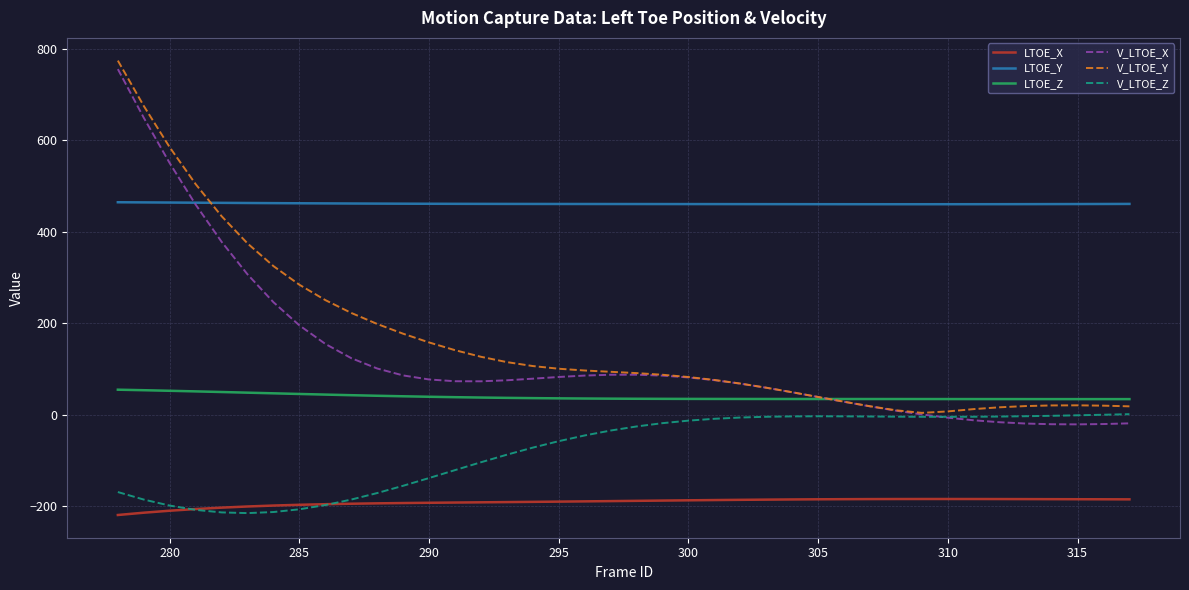

What is the minimum value for LTOE_Z?

34.4